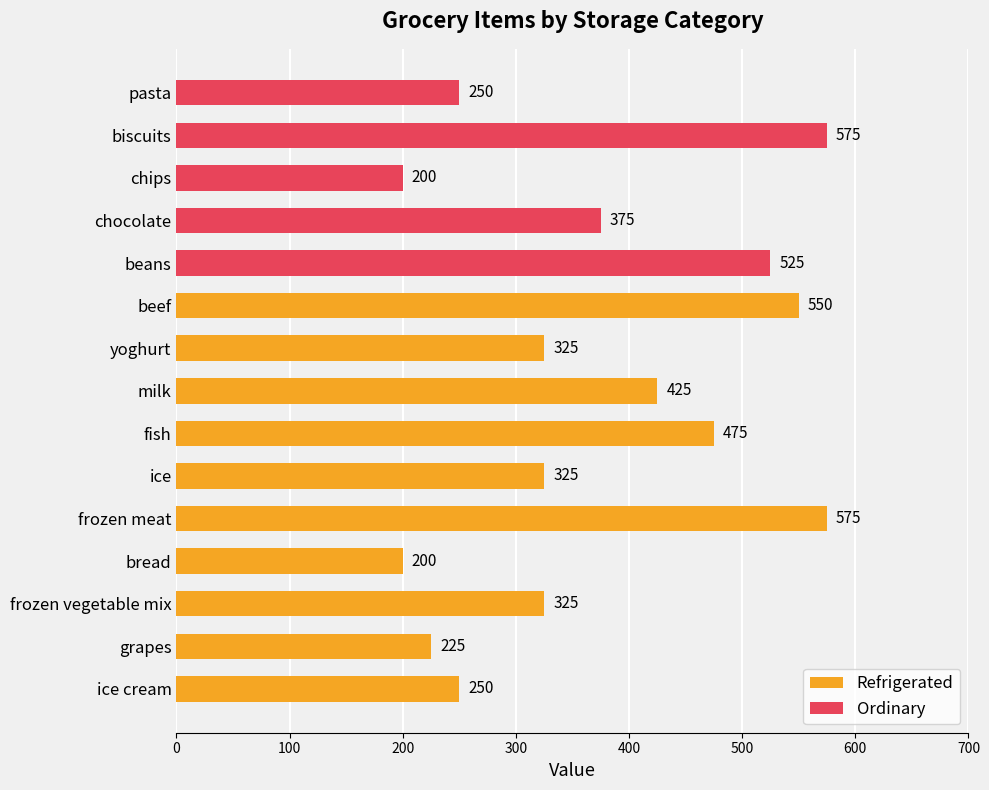

The value of Ordinary at biscuits is 575. True or false?

True